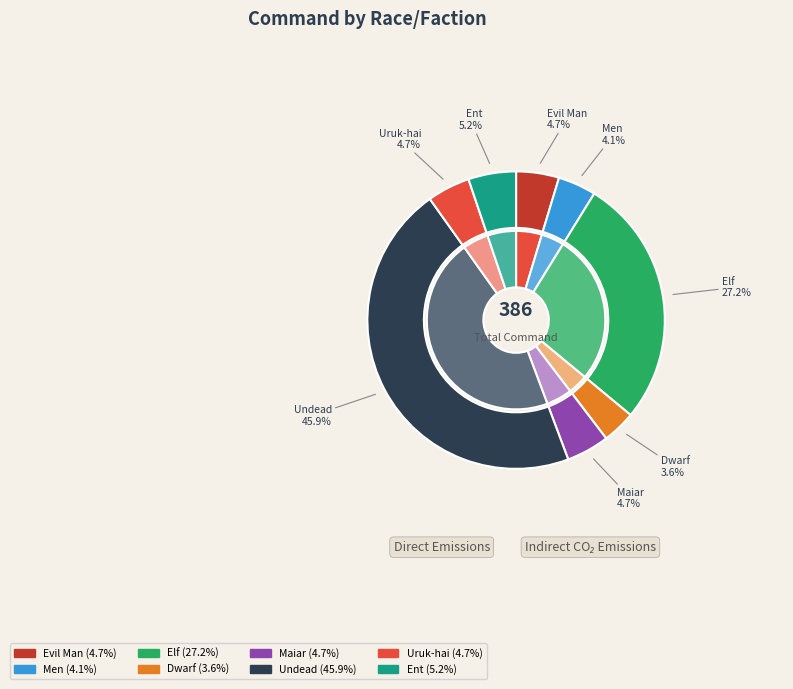

The Maiar slice represents 1% of the pie. True or false?

False